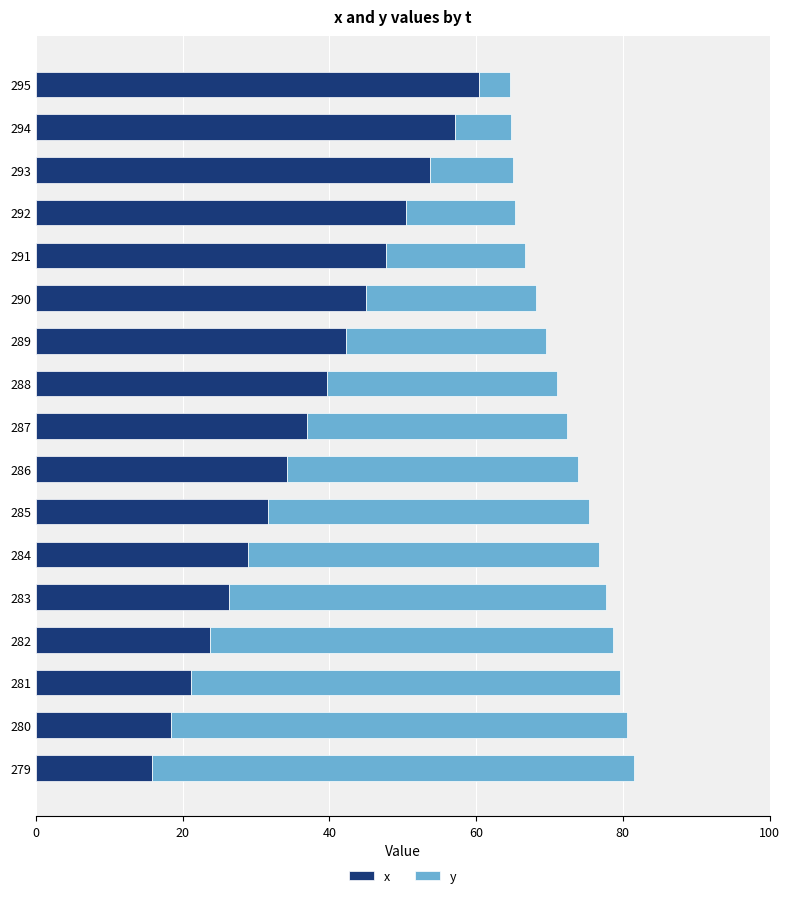

Which series has the largest range (max minus min)?

y